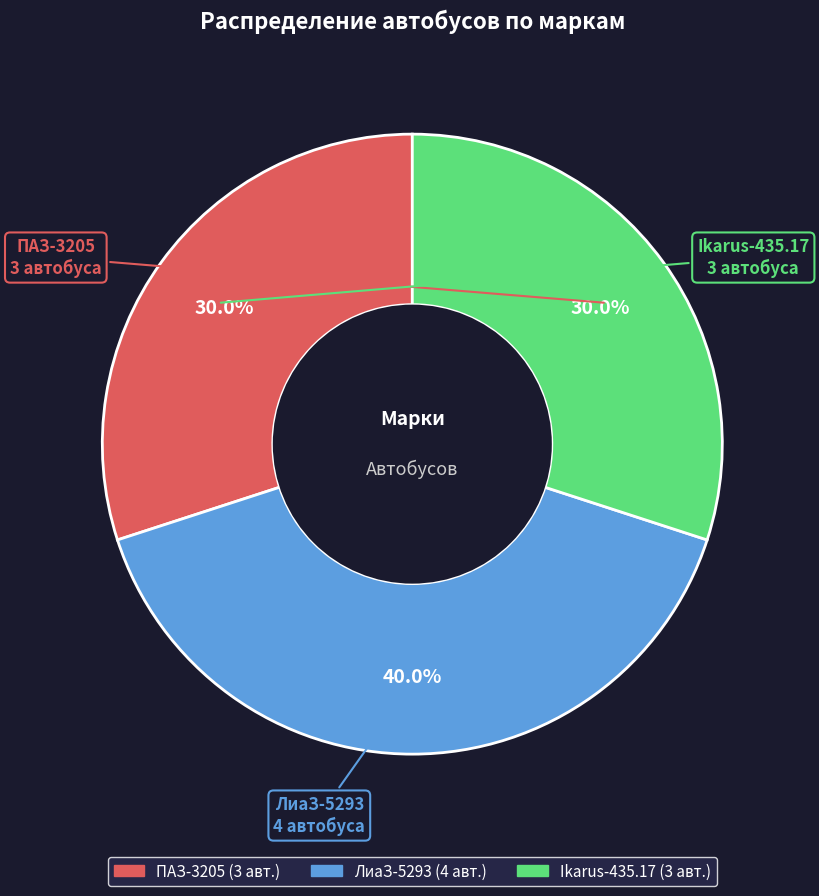

Which has a higher value, ЛиаЗ-5293 or ПАЗ-3205?

ЛиаЗ-5293